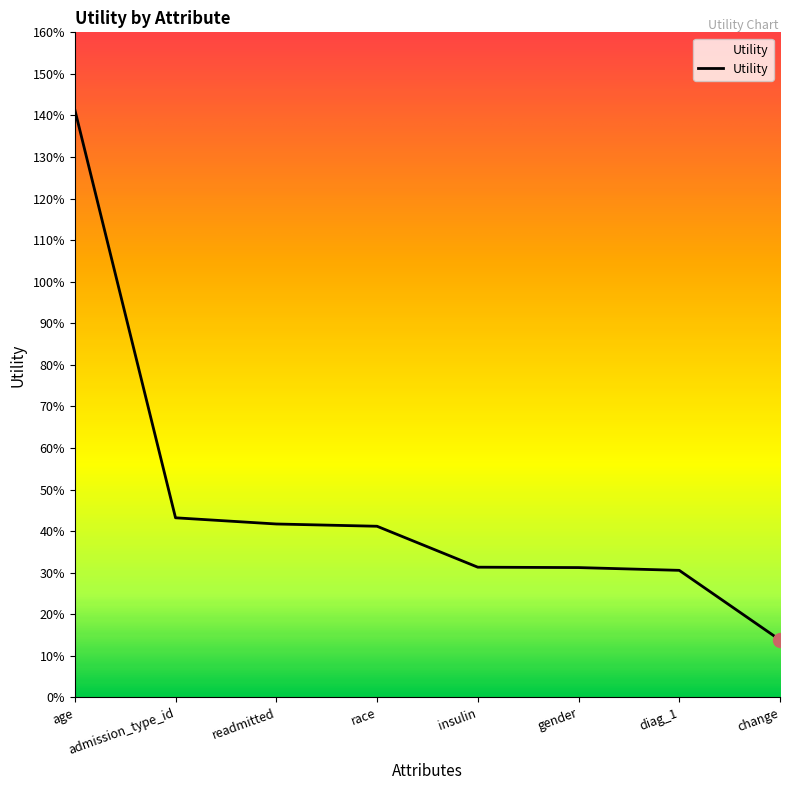

Reading left to right, list all the values displayed in this chart.

age=1.4	admission_type_id=0.4	readmitted=0.4	race=0.4	insulin=0.3	gender=0.3	diag_1=0.3	change=0.1